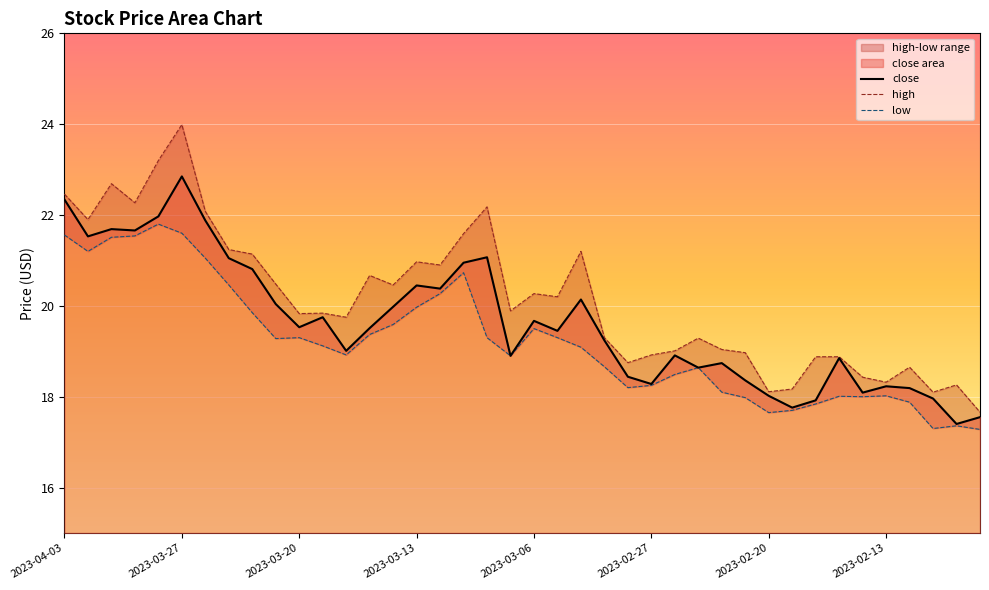

What is the difference between the close values at 2023-03-09 and 2023-03-27?

1.9